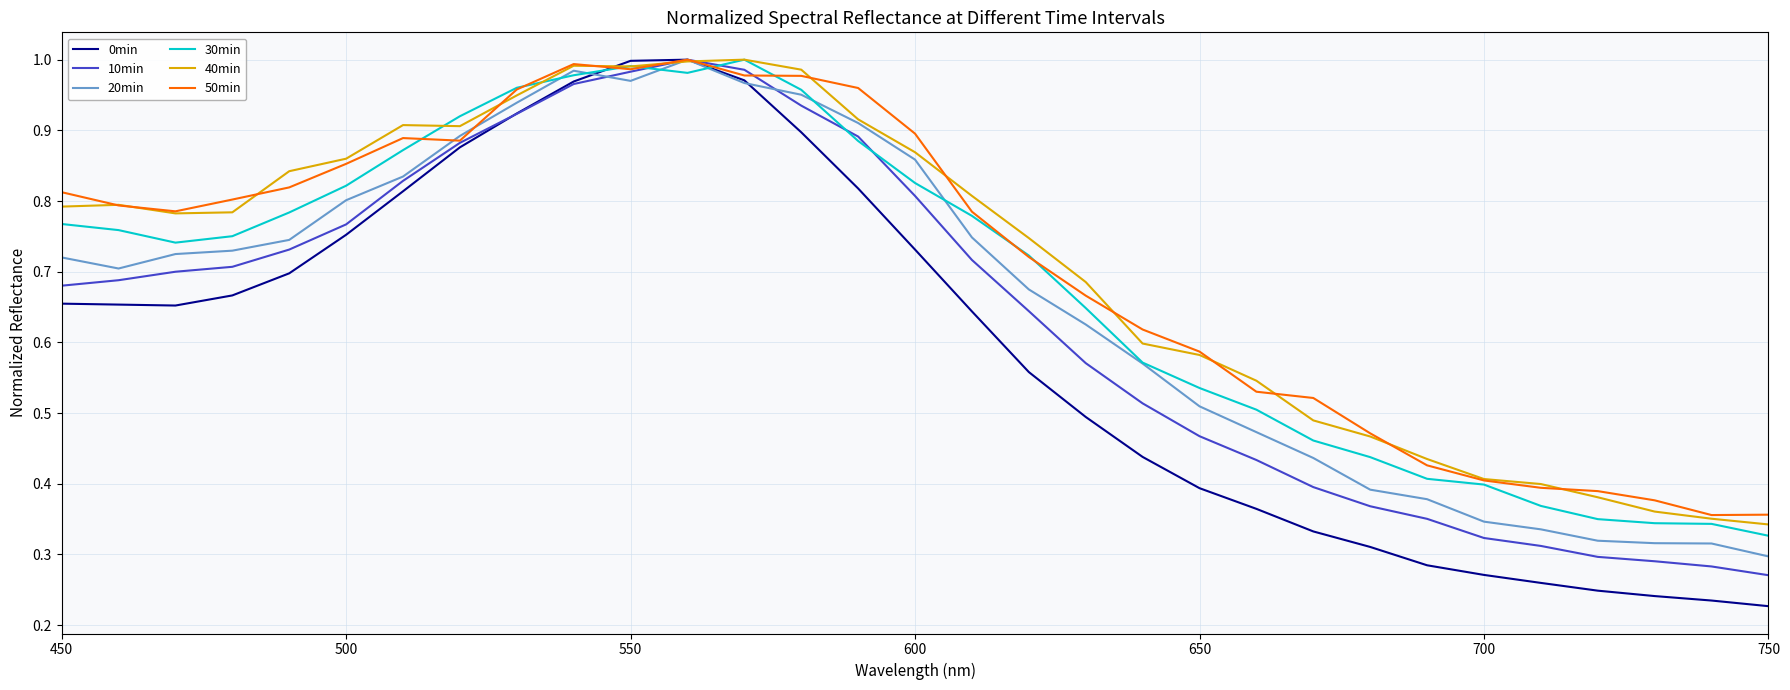

Which series has the largest range (max minus min)?

0min